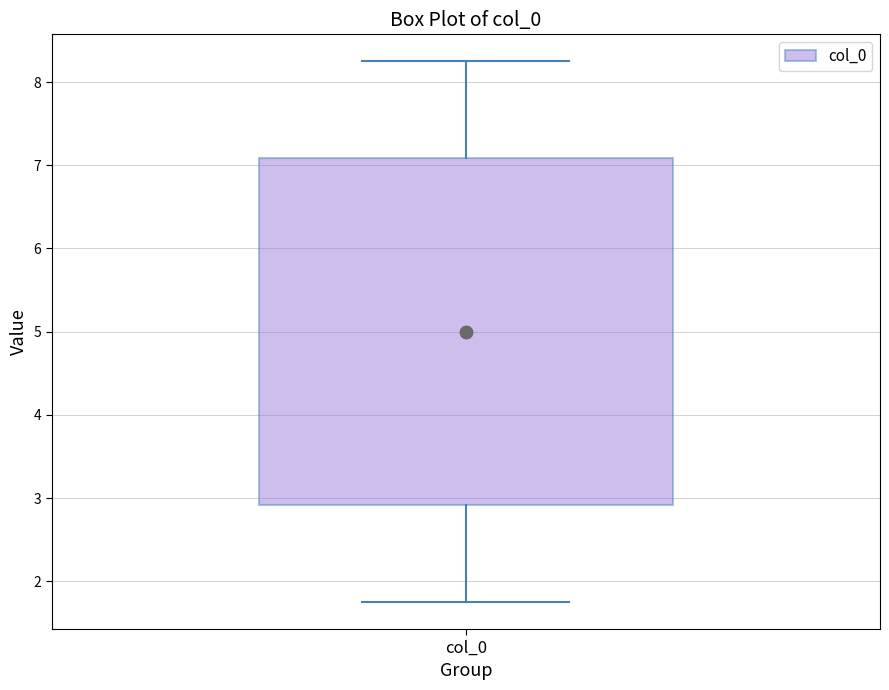

Transcribe this box plot: give where the median line is, the range the box spans, and where the two whiskers end, as read against the y-axis. The values are not printed on the chart, so give them approximately, as read against the axis.

median 5.0, box 2.9 to 7.1, whiskers 1.8 to 8.2